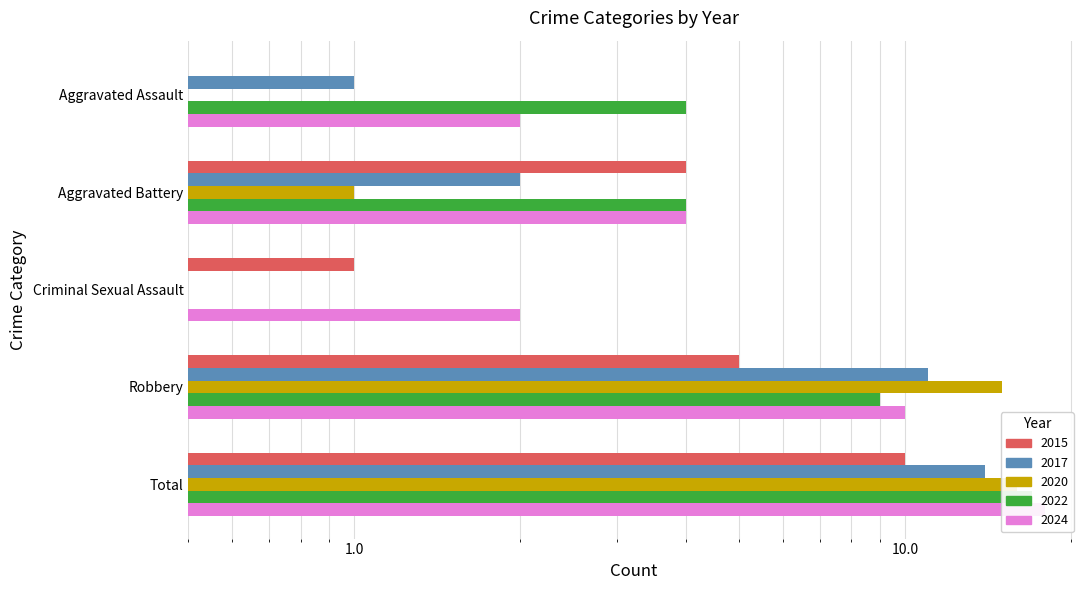

What is the total value across all series at Robbery?

50